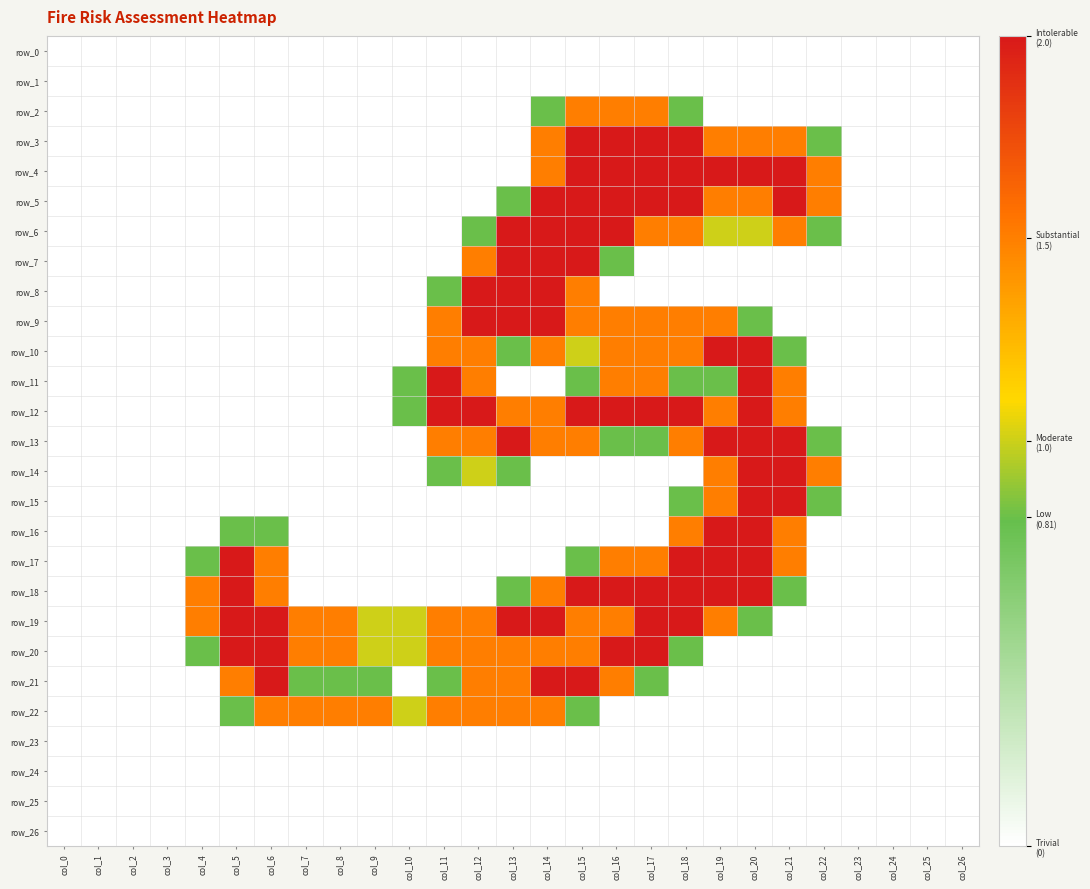

At which category is the sum across all series the highest?

col_15